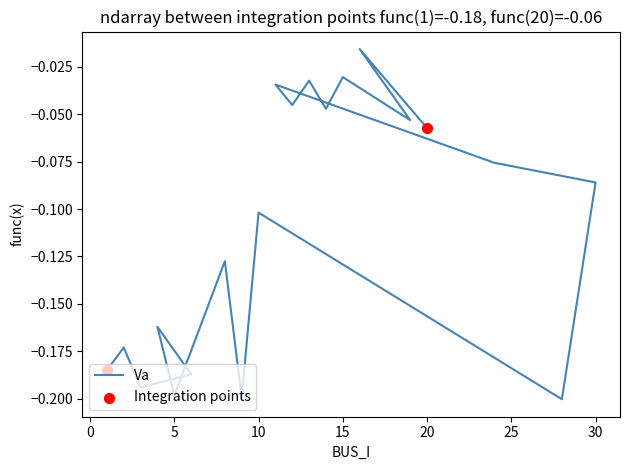

Between 11 and 9, which is larger?

11